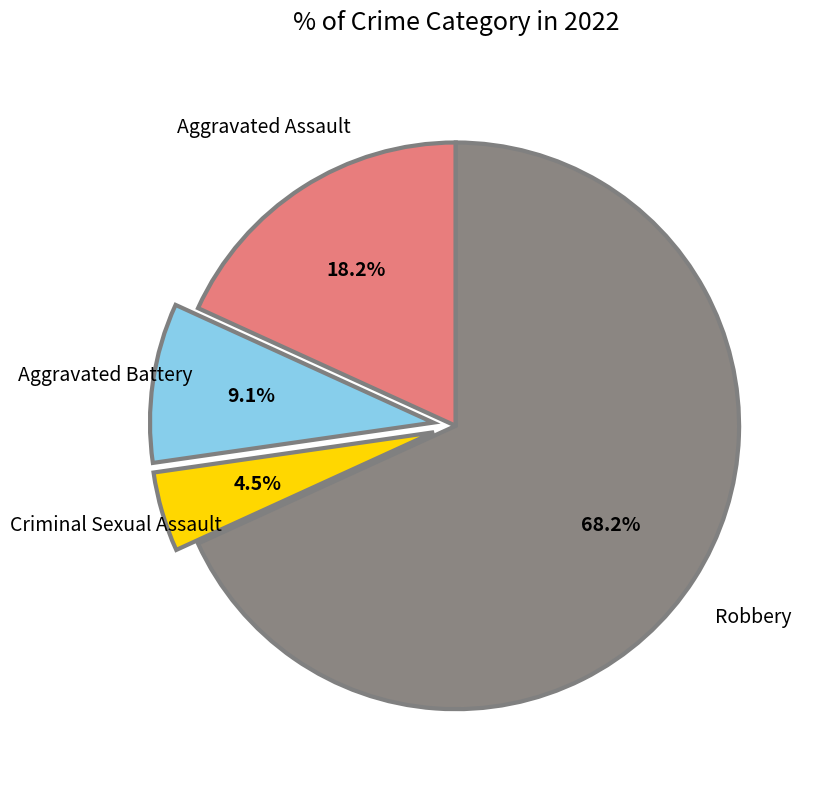

Does any single category account for the majority?

Yes